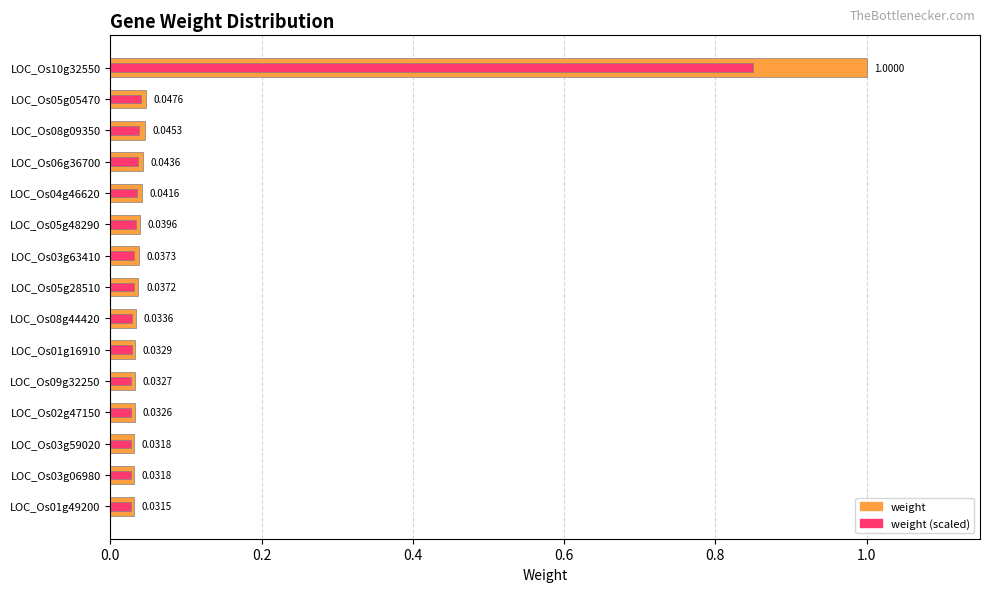

The weight series shows 0.1 at LOC_Os05g48290. True or false?

False